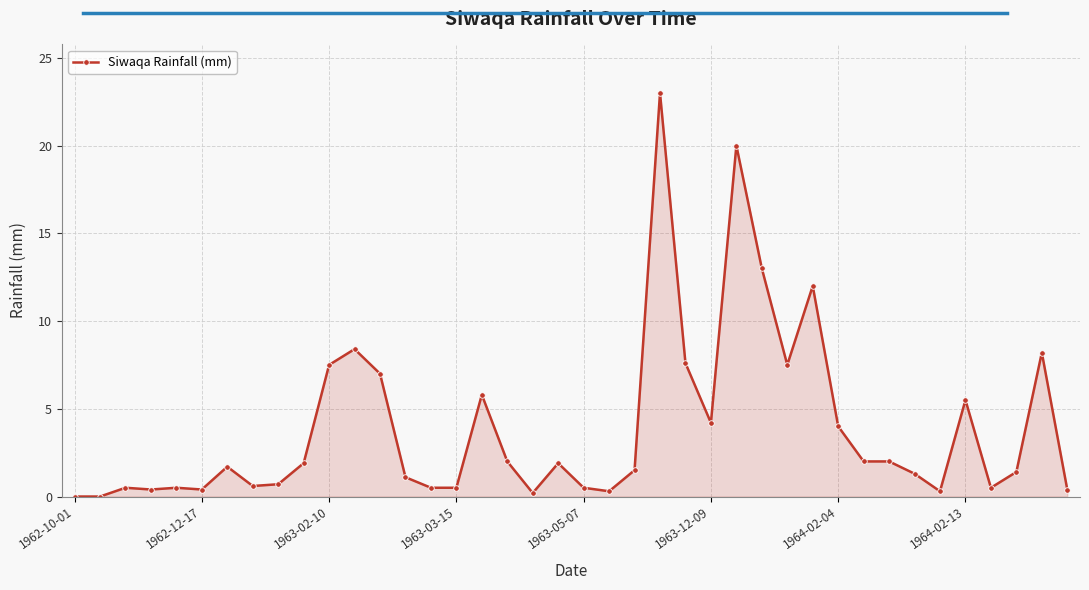

What is the sum of all values?

156.8